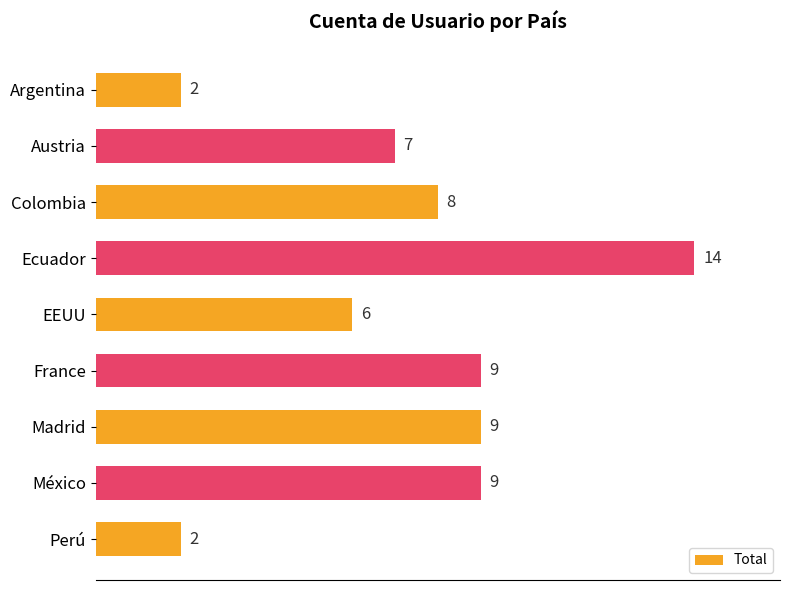

What is the difference between the maximum and minimum values?

12